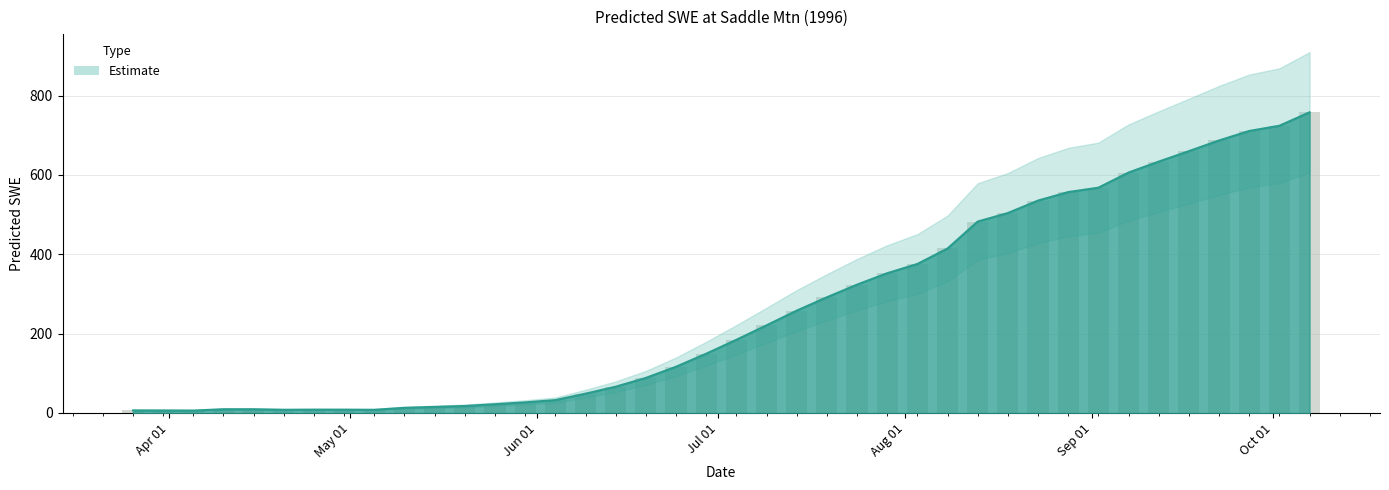

Rank the categories by value from highest to lowest.

1996-10-07, 1996-10-02, 1996-09-27, 1996-09-22, 1996-09-17, 1996-09-12, 1996-09-07, 1996-09-02, 1996-08-28, 1996-08-23, 1996-08-18, 1996-08-13, 1996-08-08, 1996-08-03, 1996-07-29, 1996-07-24, 1996-07-19, 1996-07-14, 1996-07-09, 1996-07-04, 1996-06-29, 1996-06-24, 1996-06-19, 1996-06-14, 1996-06-09, 1996-06-04, 1996-05-30, 1996-05-25, 1996-05-20, 1996-05-15, 1996-05-10, 1996-04-15, 1996-04-10, 1996-04-25, 1996-04-30, 1996-04-20, 1996-05-05, 1996-03-26, 1996-03-31, 1996-04-05